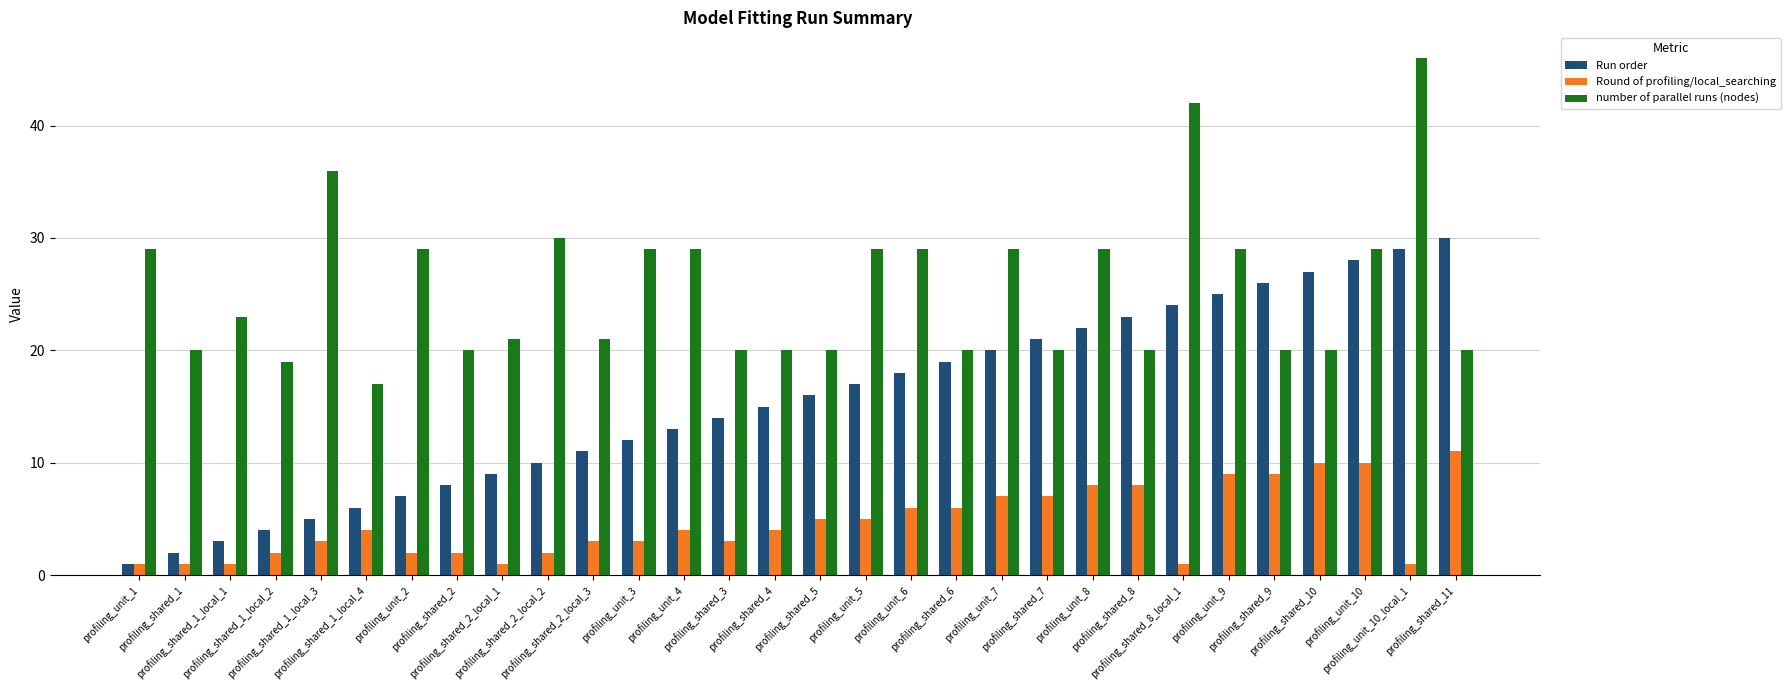

The number of parallel runs (nodes) series shows 13 at profiling_unit_9. True or false?

False